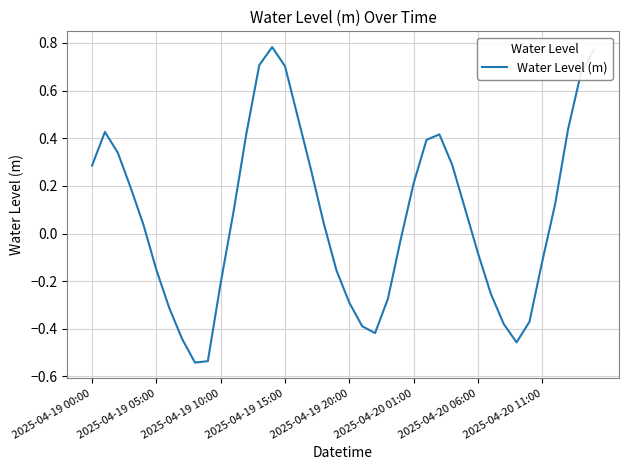

How many values exceed 0?

22